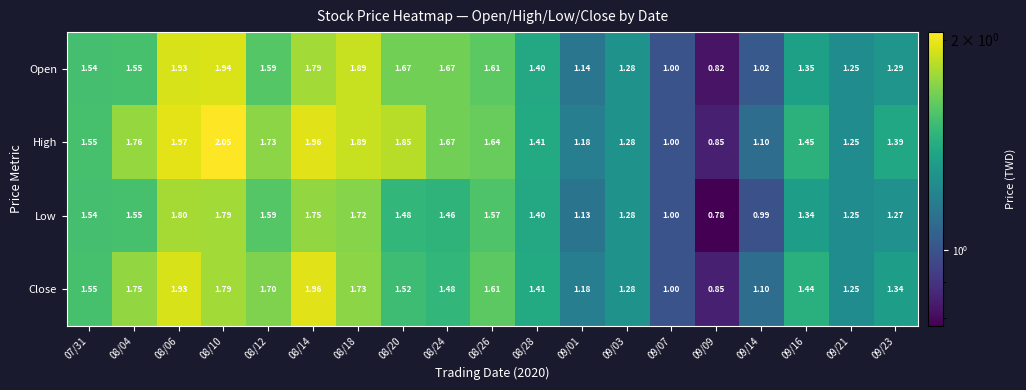

Which series has the largest total across all categories?

High